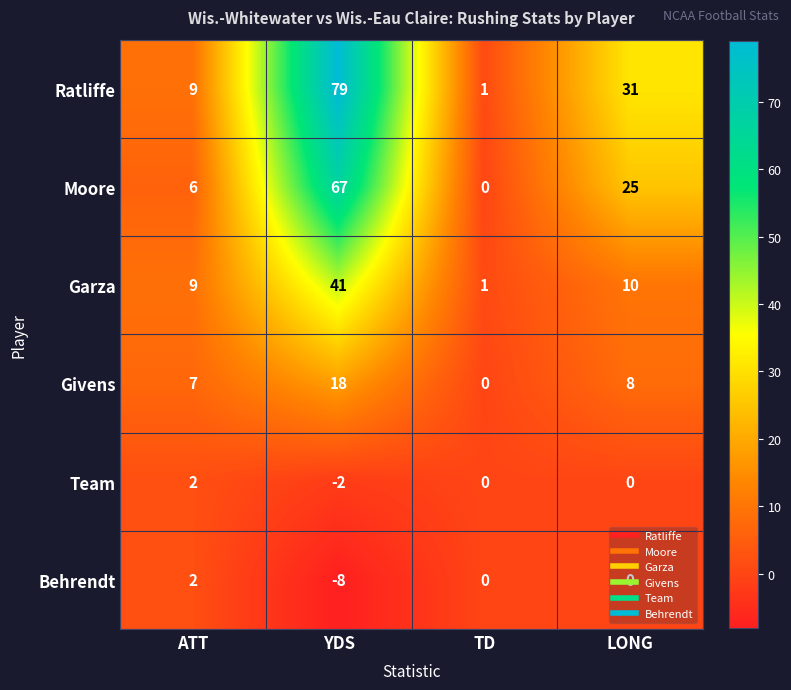

Which series has the widest spread of values?

Ratliffe